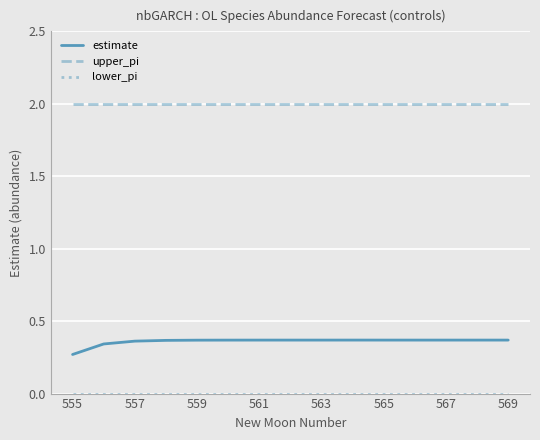

Which series has the largest total across all categories?

upper_pi